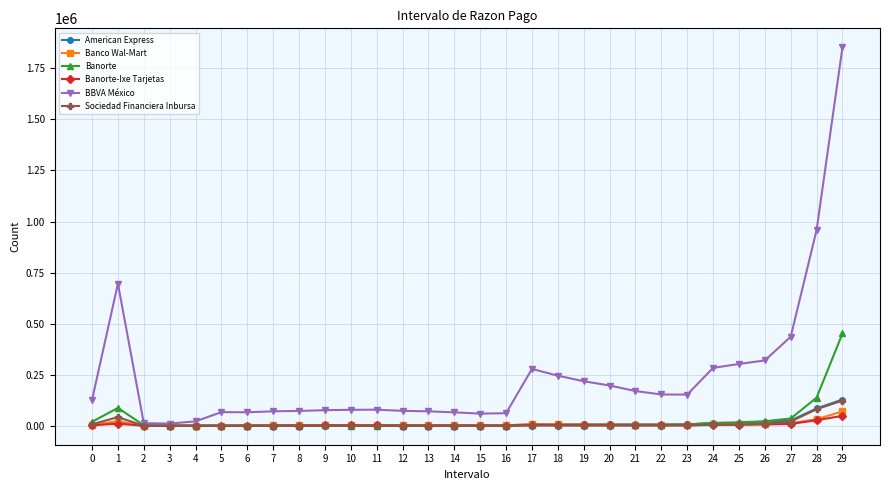

Between 3 and 24, which series saw the biggest shift?

BBVA México